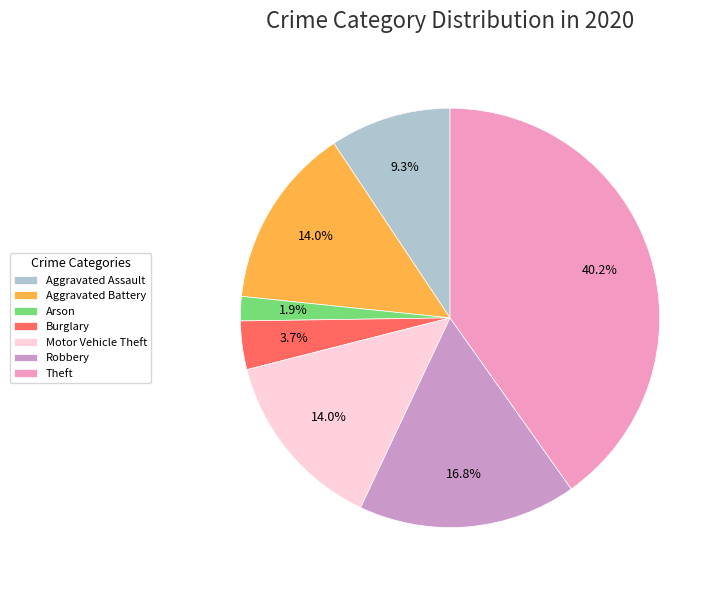

Is it true that Aggravated Assault is 9% of the pie?

True